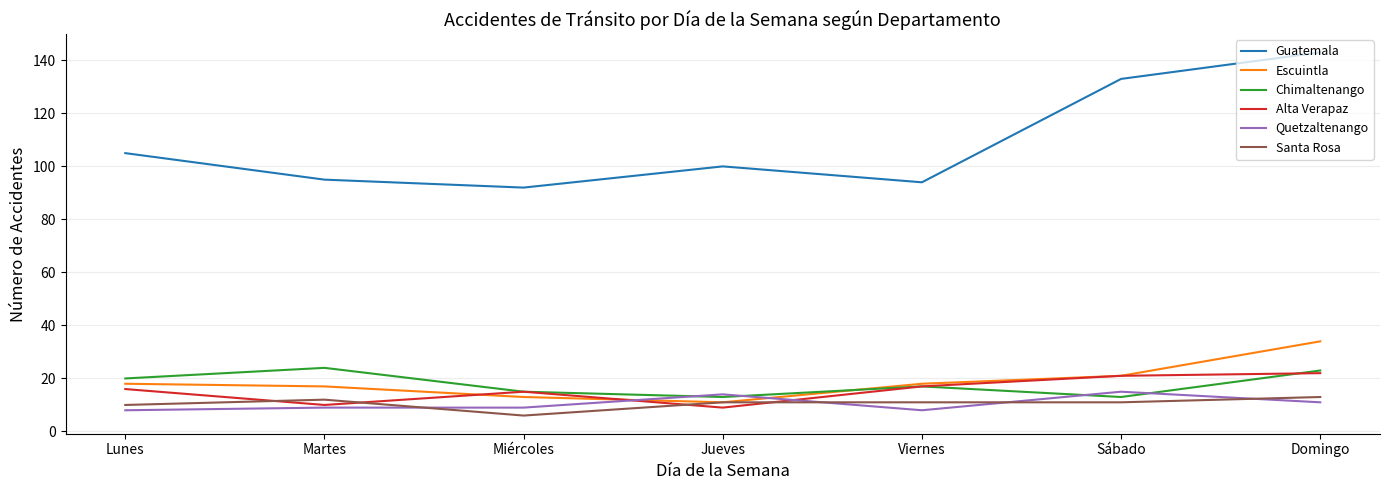

What is the minimum value shown in the chart?

6